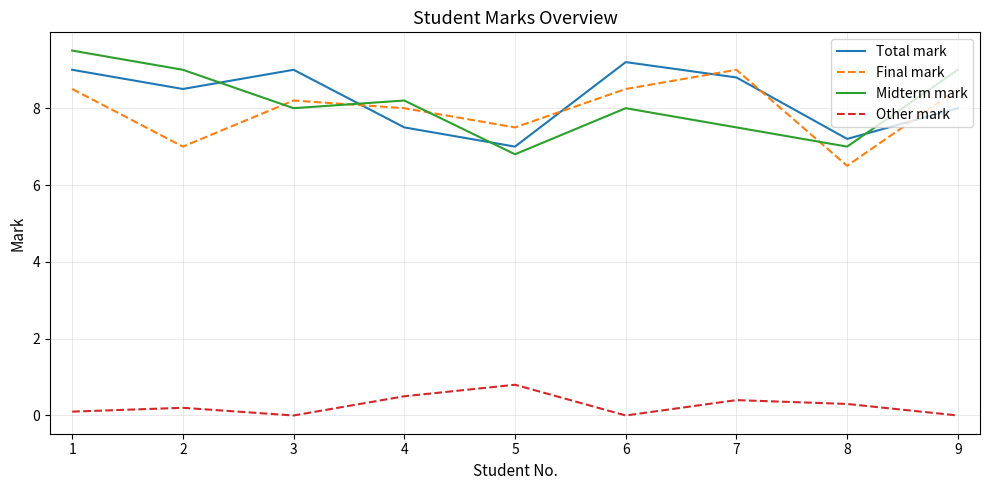

The Total mark series shows 5.7 at 7. True or false?

False